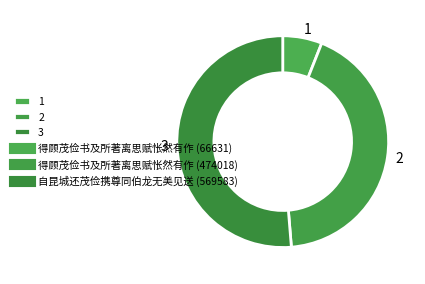

What is the majority slice?

3